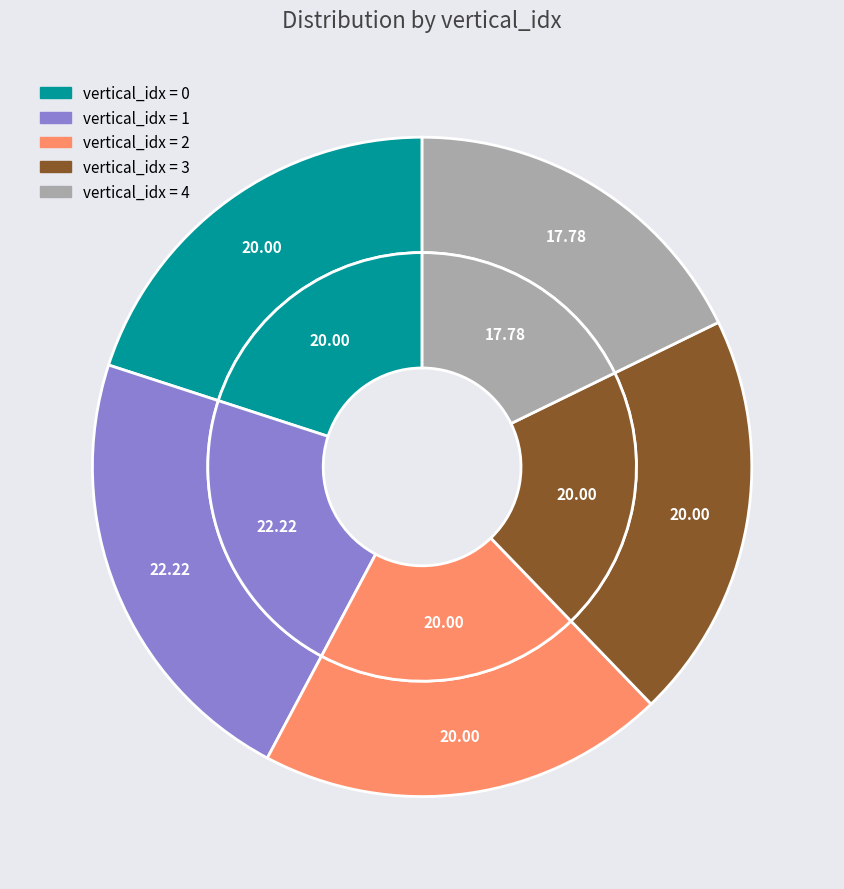

What is the smallest slice in the pie chart?

4